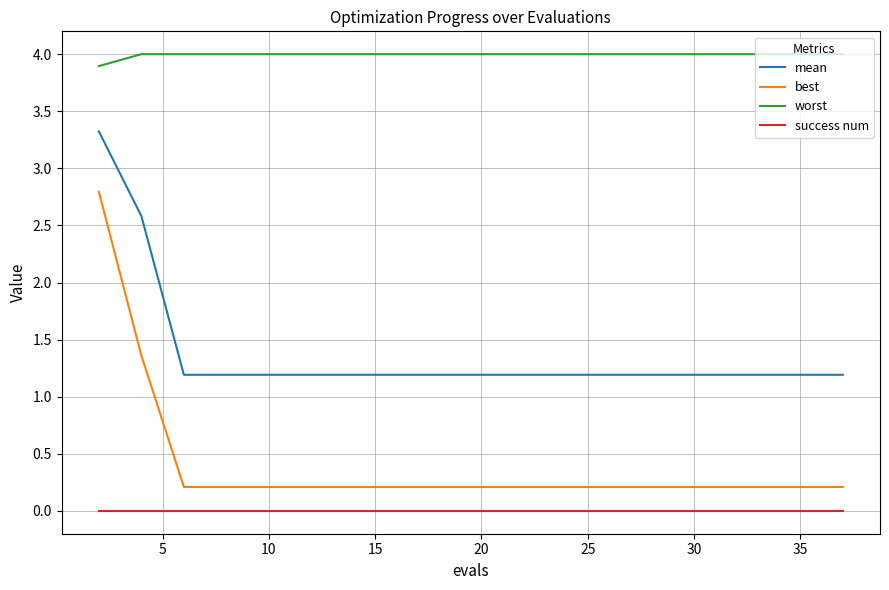

Count the number of categories in the chart.

20